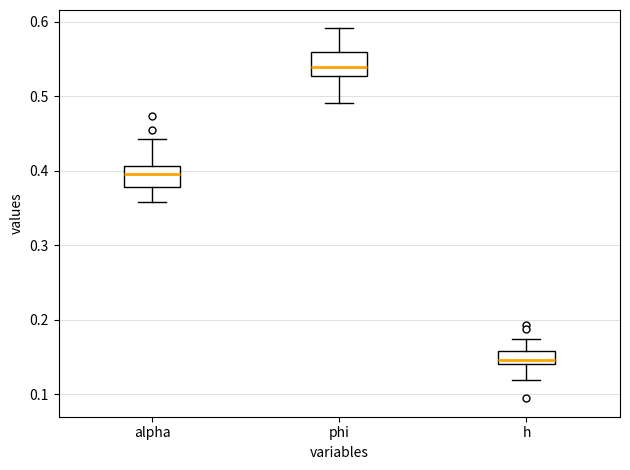

Where does the lower whisker of the box for alpha end on the y-axis? The values are not printed on the chart, so give them approximately, as read against the axis.

0.36